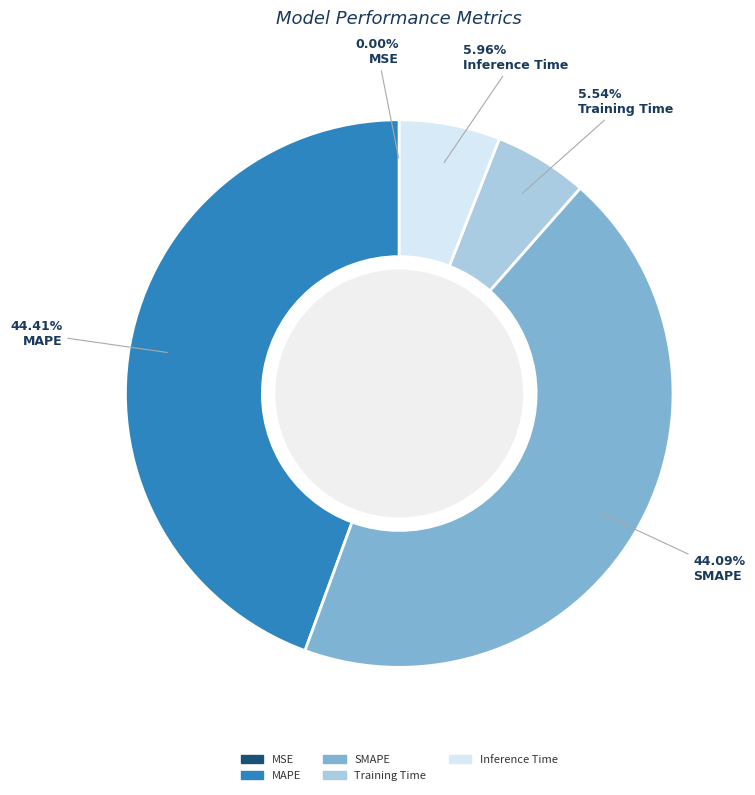

Is the sum of Training Time and Inference Time greater than half?

No